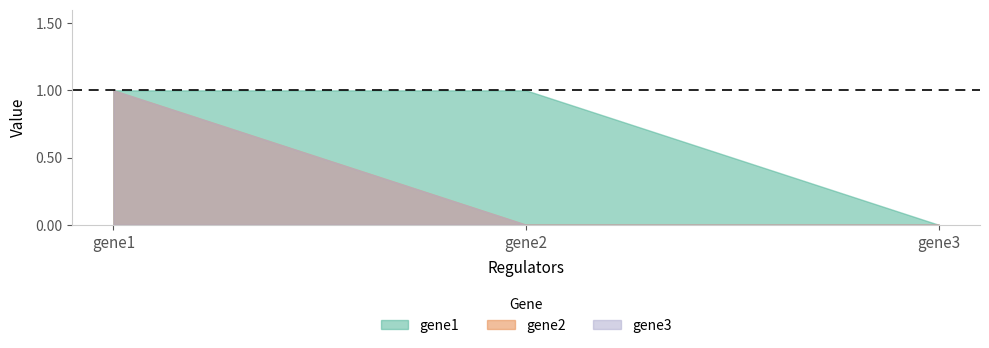

How many data points does each series have?

3